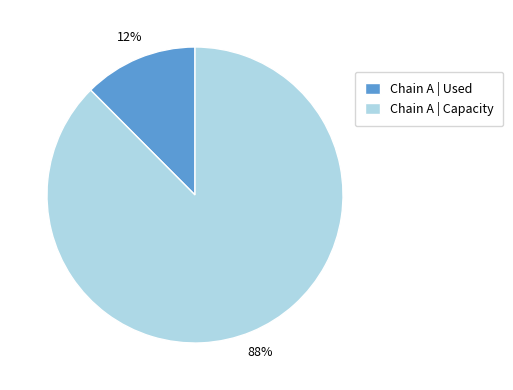

To the nearest percent, what percentage of the pie is Chain A | Capacity?

88%